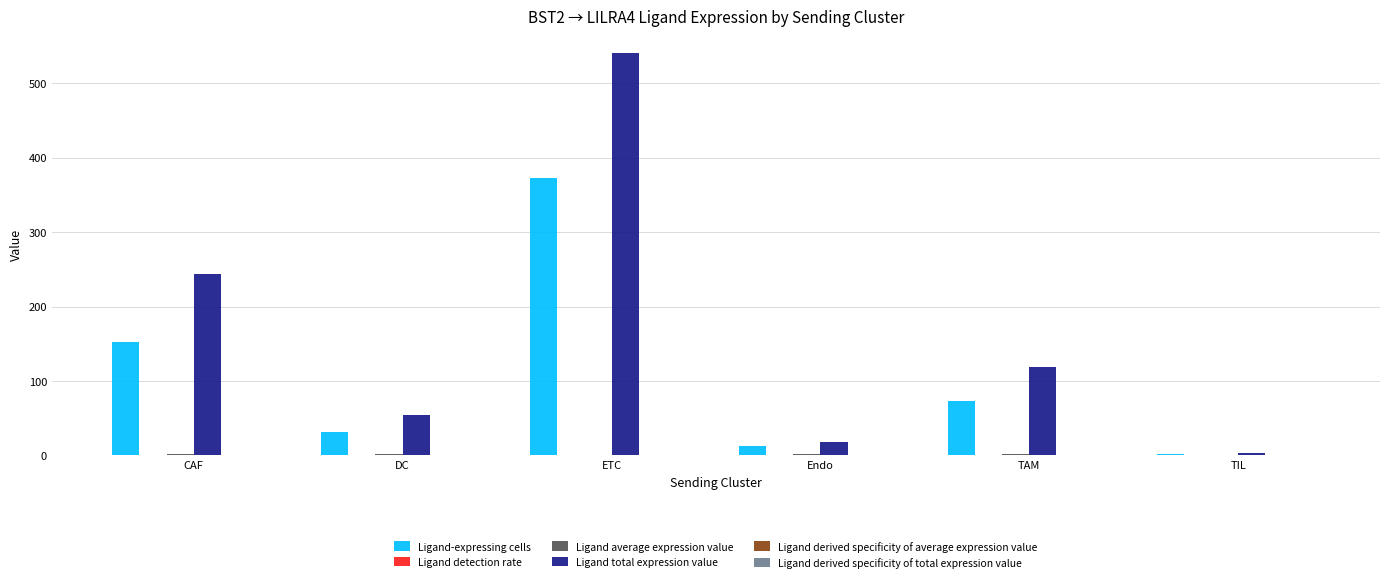

Between CAF and ETC, which series saw the biggest shift?

Ligand total expression value